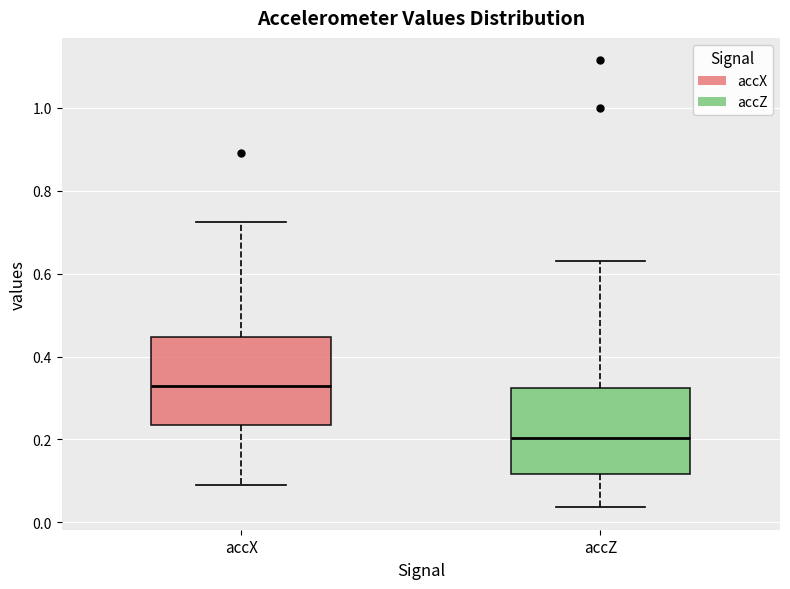

Reading left to right, read every box against the y-axis: the position of its median line, the range the box covers, and the ends of its whiskers. The values are not printed on the chart, so give them approximately, as read against the axis.

accX: median 0.32, box 0.24 to 0.44, whiskers 0.08 to 0.72
accZ: median 0.20, box 0.12 to 0.32, whiskers 0.04 to 0.62